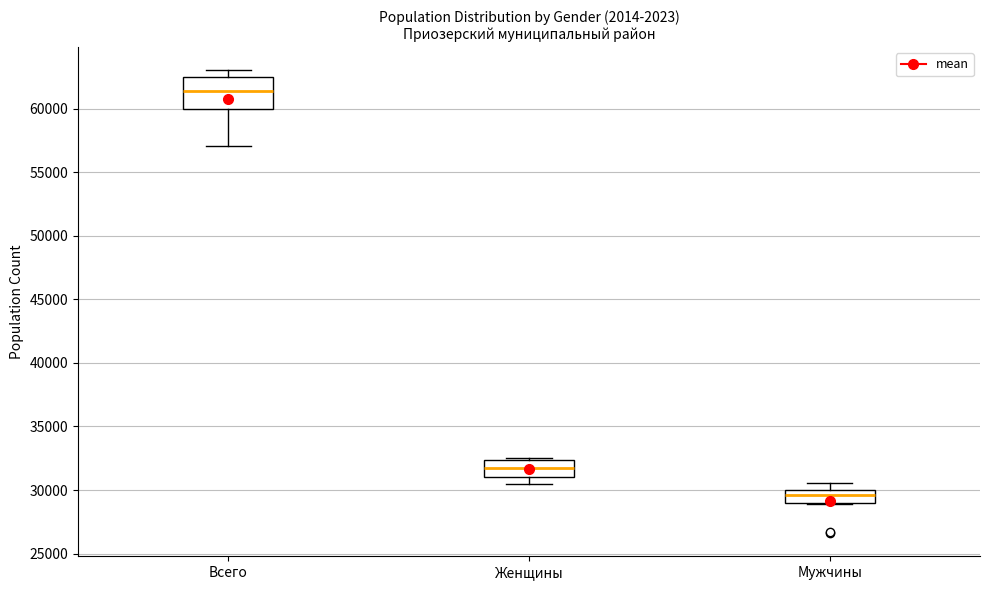

Where is the upper edge of the box for Всего on the y-axis? The values are not printed on the chart, so give them approximately, as read against the axis.

62500